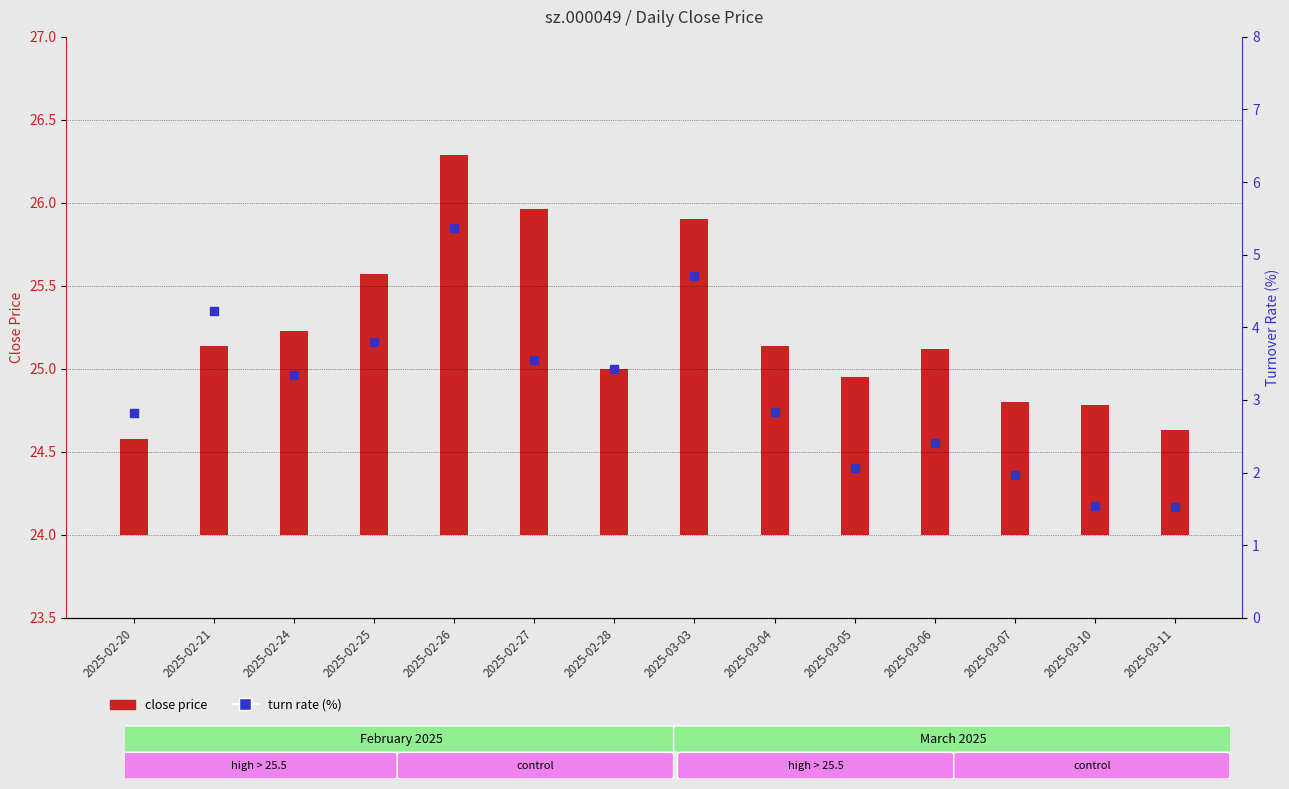

Between 2025-03-11 and 2025-02-26, which is larger?

2025-02-26